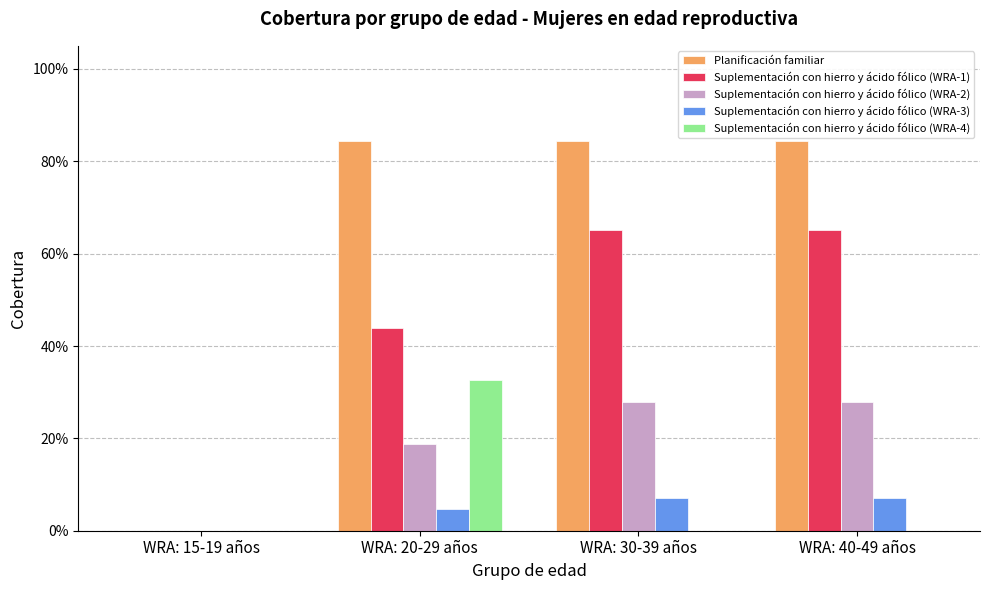

What position from the left is WRA: 30-39 años?

3